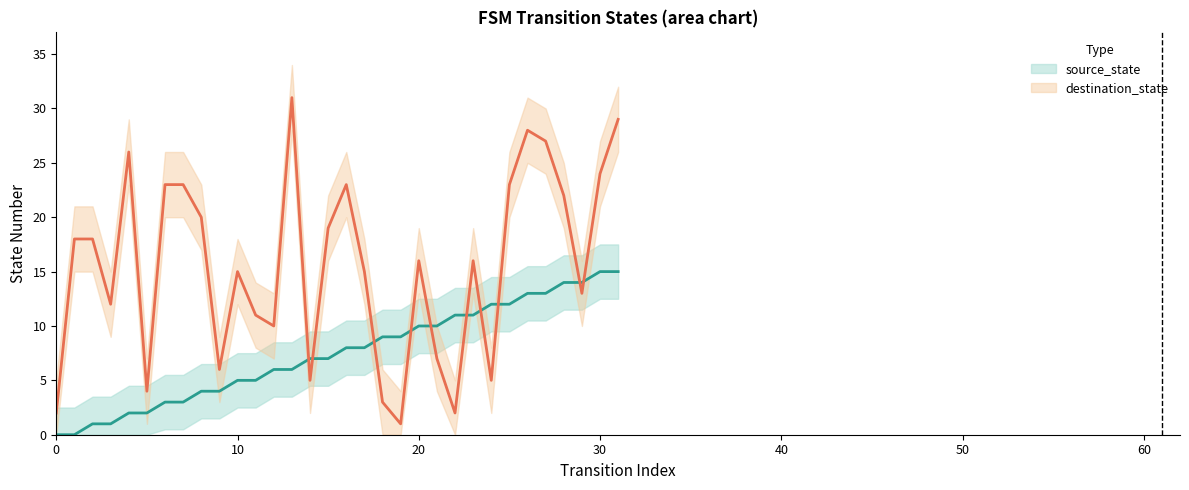

How many interior local valleys does the destination_state series have?

9